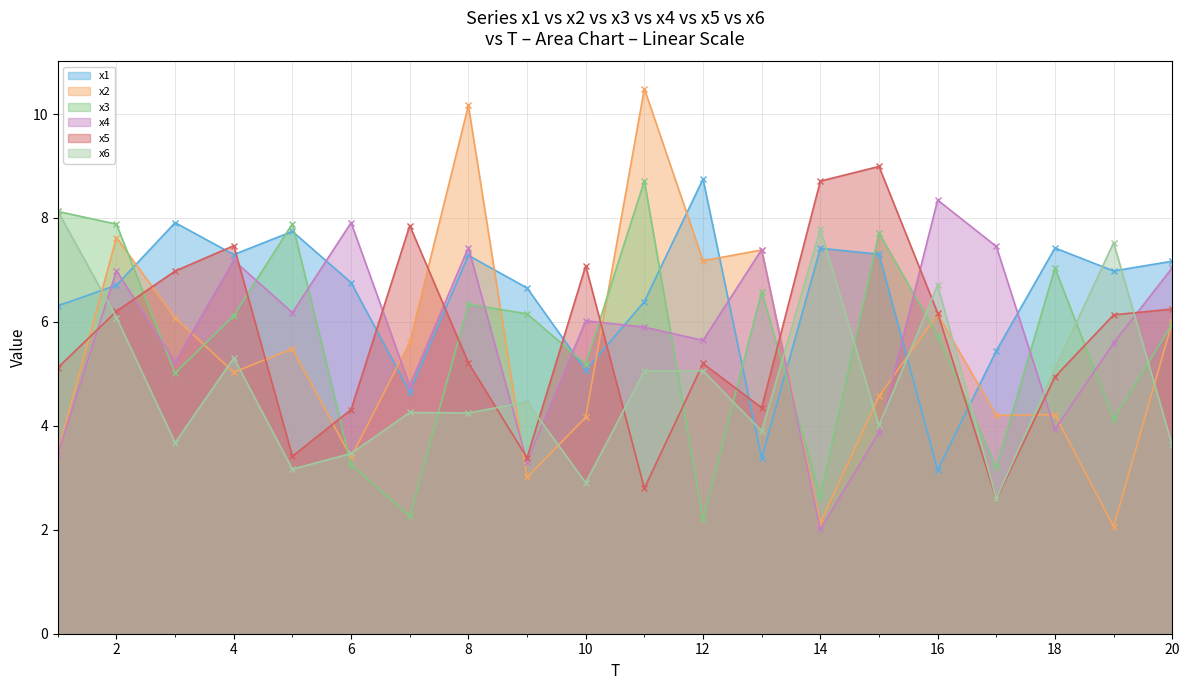

True or false: x5 and x6 cross at least once.

True